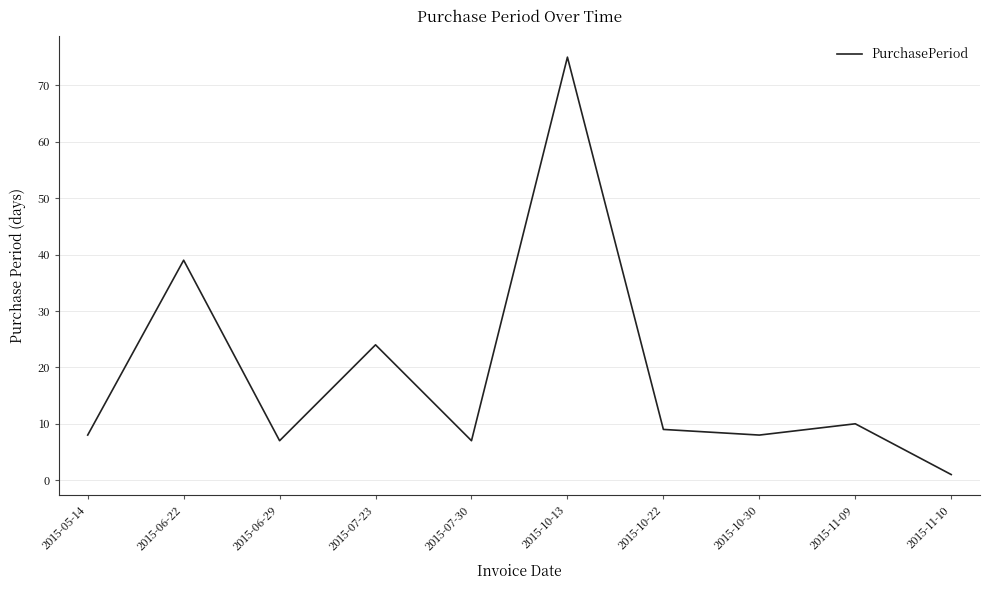

Is it true that the value at 2015-07-30 is 7?

True